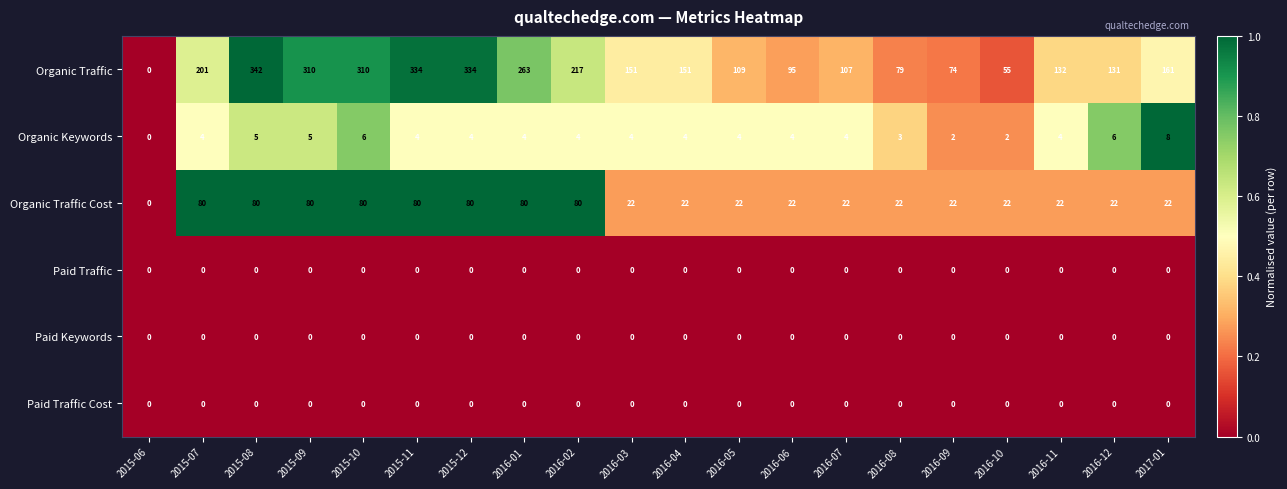

How many positive values does the Organic Traffic Cost series have?

19